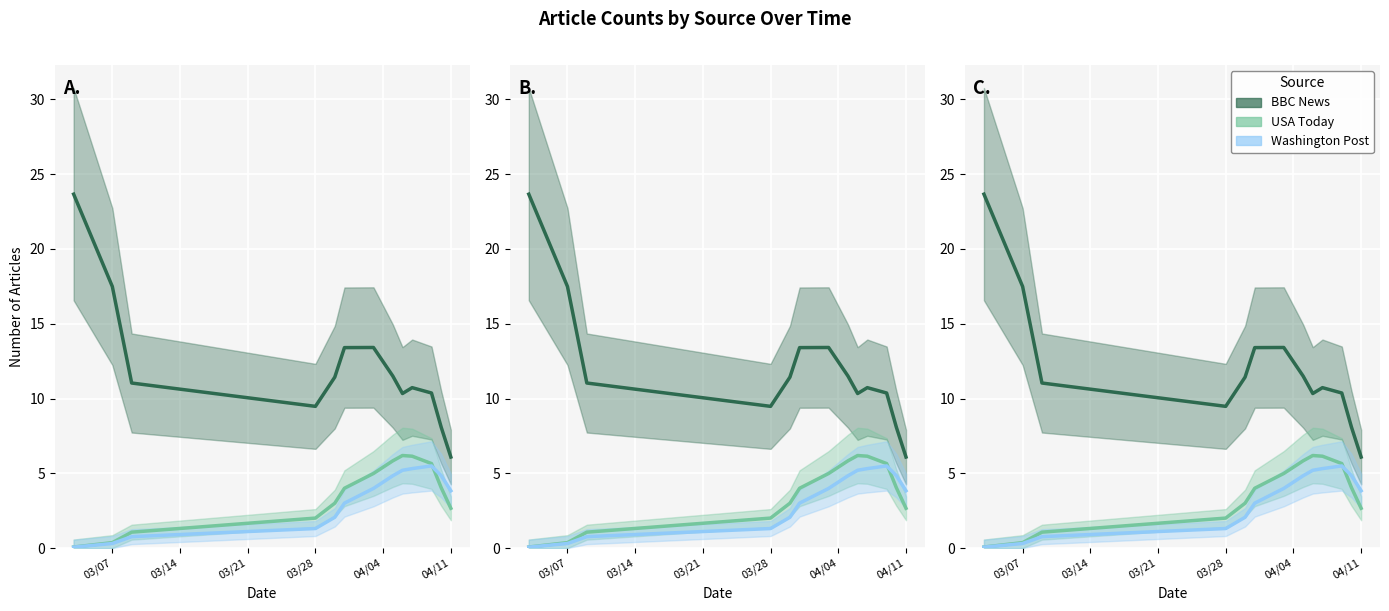

Between 2017-03-07 and 2017-03-28, which series saw the biggest shift?

BBC News